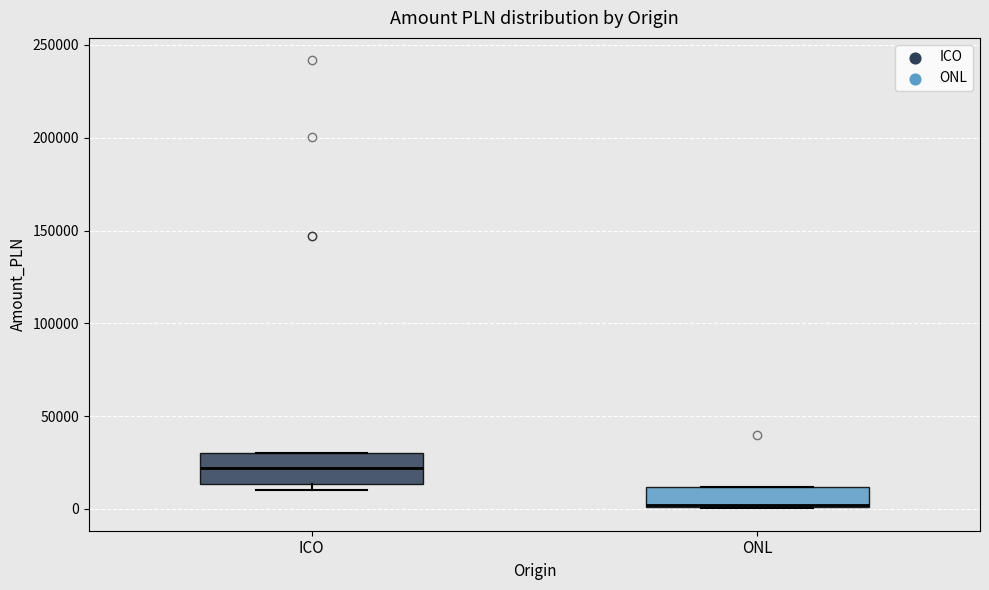

Reading left to right, read every box against the y-axis: the position of its median line, the range the box covers, and the ends of its whiskers. The values are not printed on the chart, so give them approximately, as read against the axis.

ICO: median 20000, box 15000 to 30000, whiskers 10000 to 30000
ONL: median 0 (drawn on the box's lower edge), box 0 to 10000, whiskers 0 to 10000